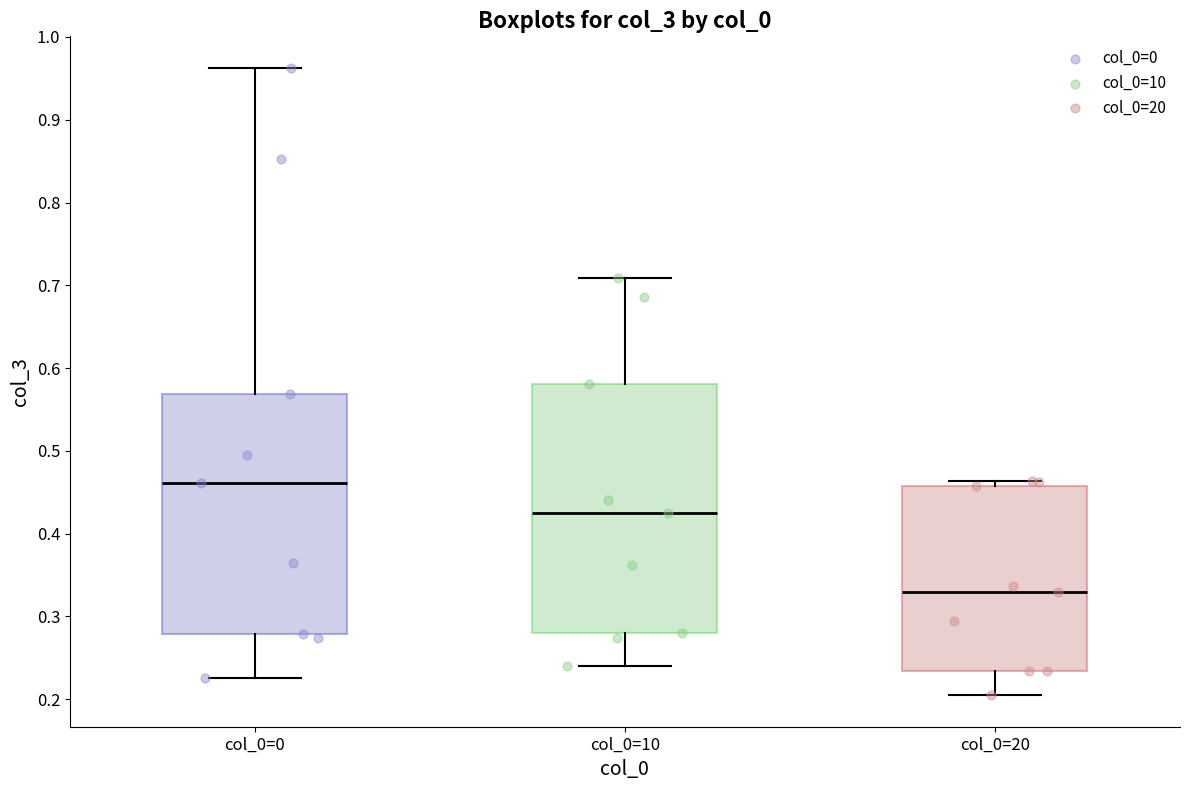

Which box is the tallest, from its lower edge to its upper edge?

col_0=10